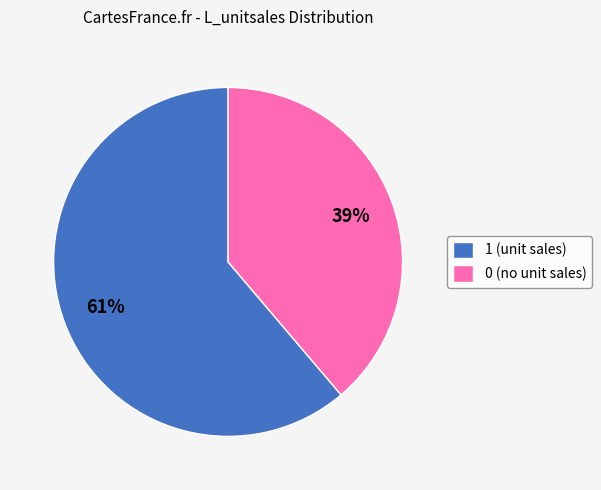

Is it true that 1 is 52% of the pie?

False